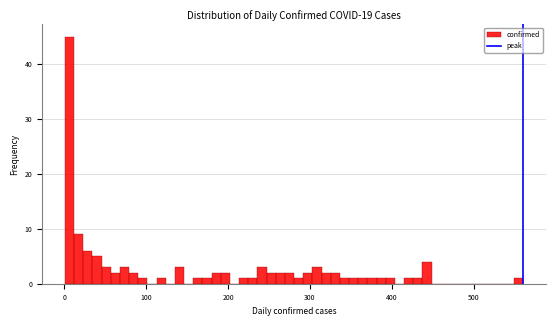

Read against the x-axis, roughly where is the centre of the tallest bar?

10